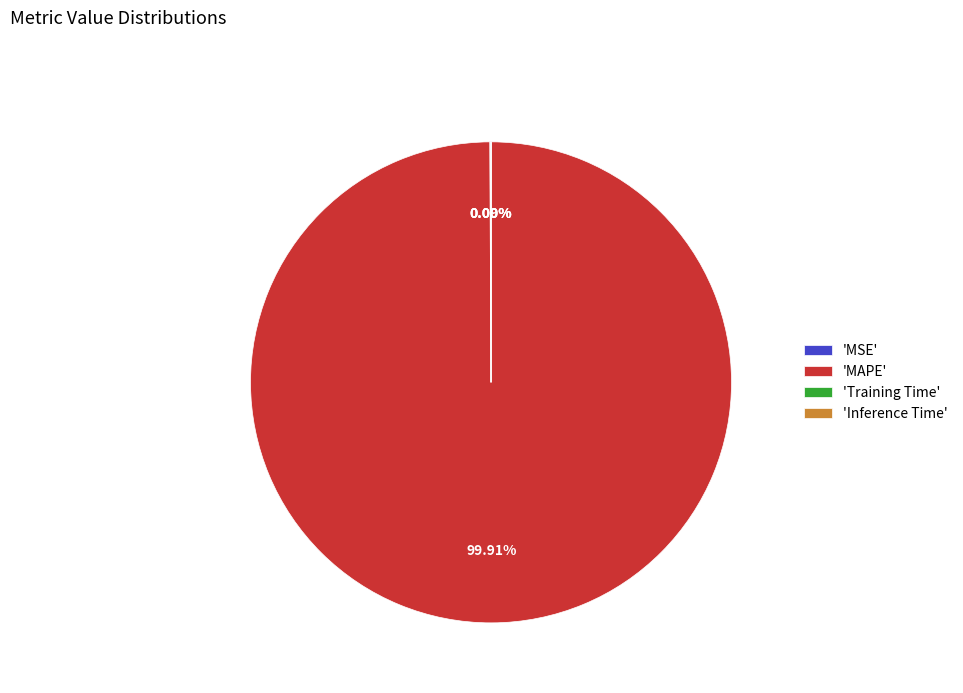

To the nearest percent, what is the difference between the largest and smallest slice percentages?

100%